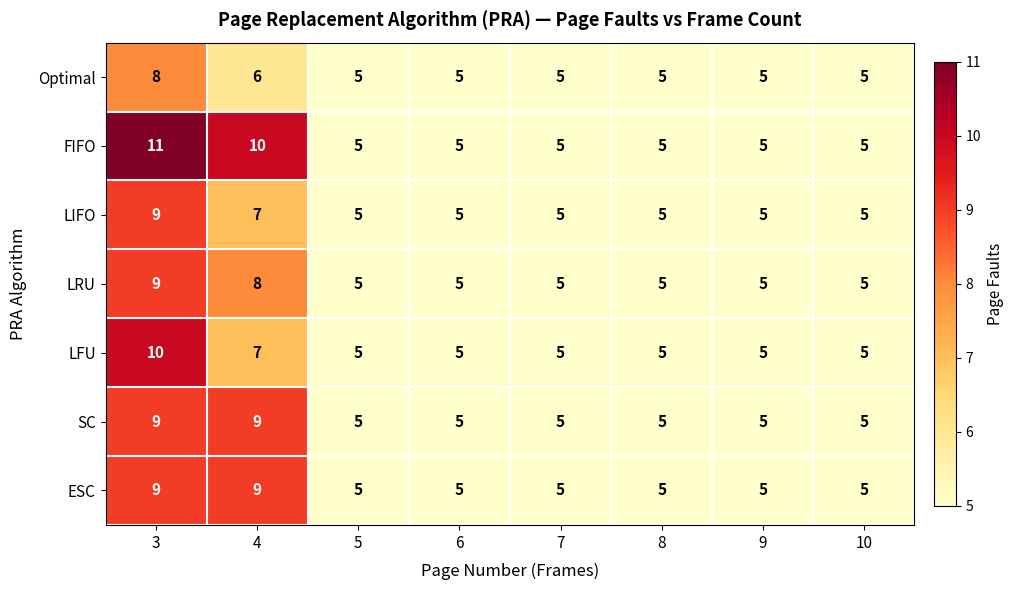

Which series has the largest range (max minus min)?

FIFO